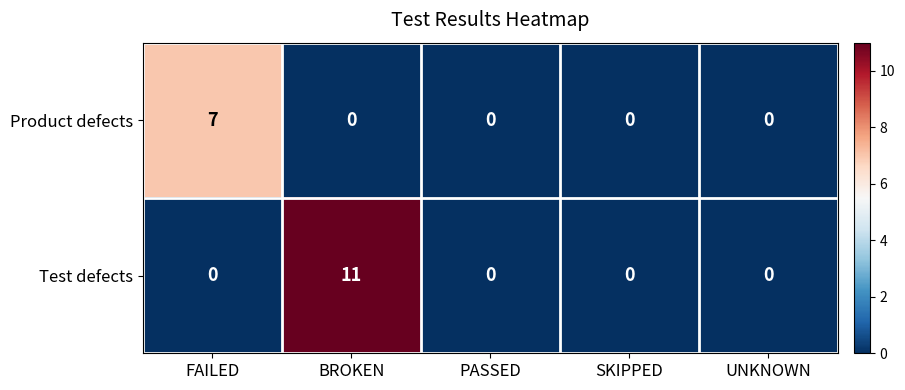

Is it true that Product defects equals -5 at BROKEN?

False